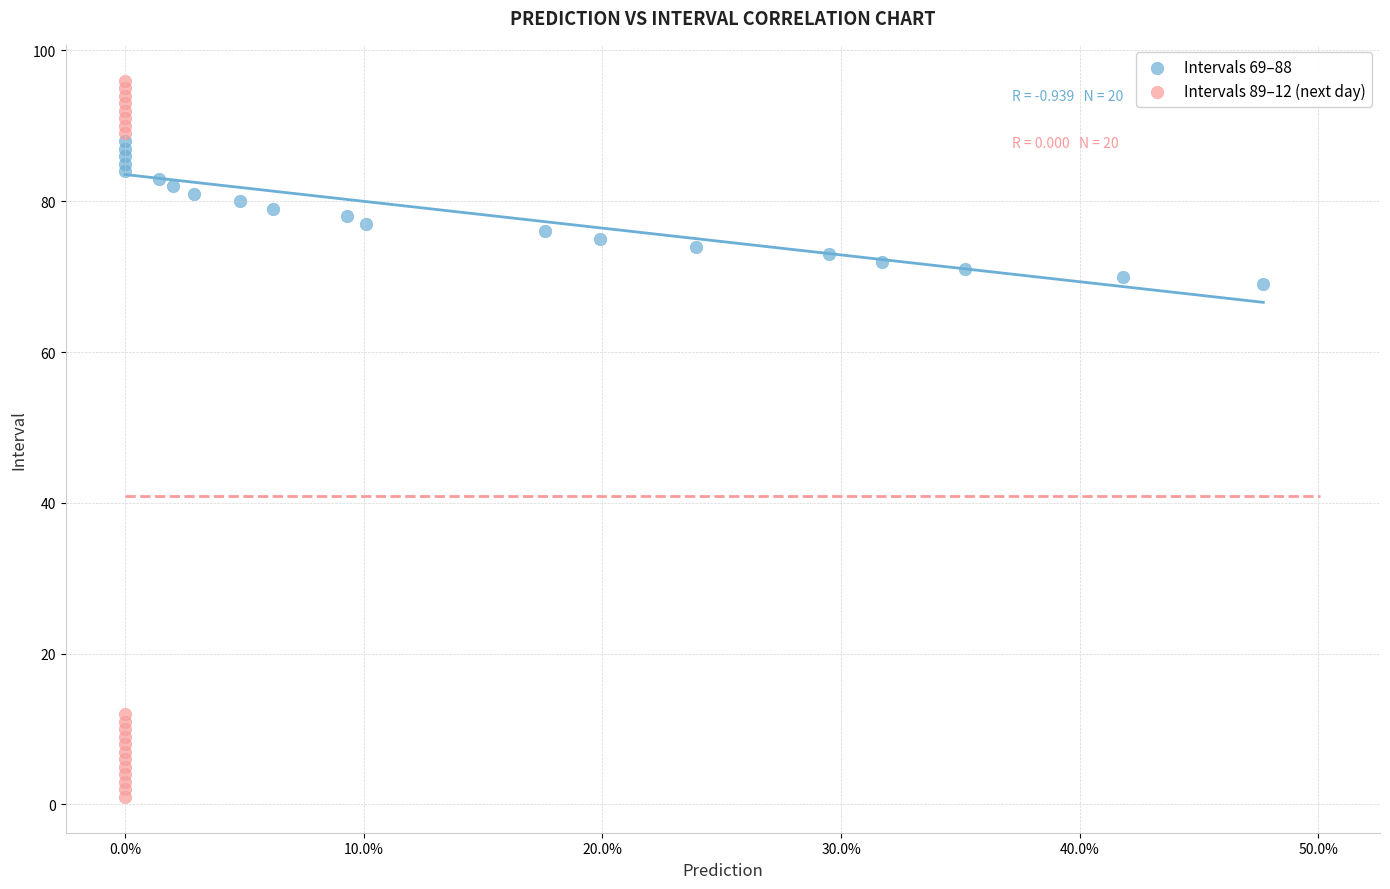

Which series has the widest spread of Y values?

Intervals 89–12 (next day)